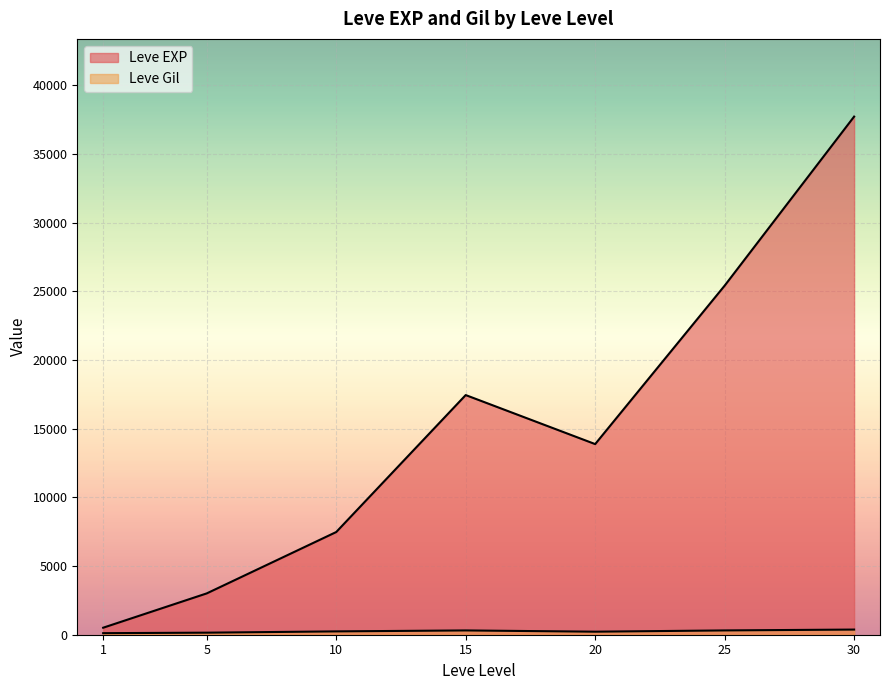

List the series in order of their overall mean, highest first.

Leve EXP, Leve Gil